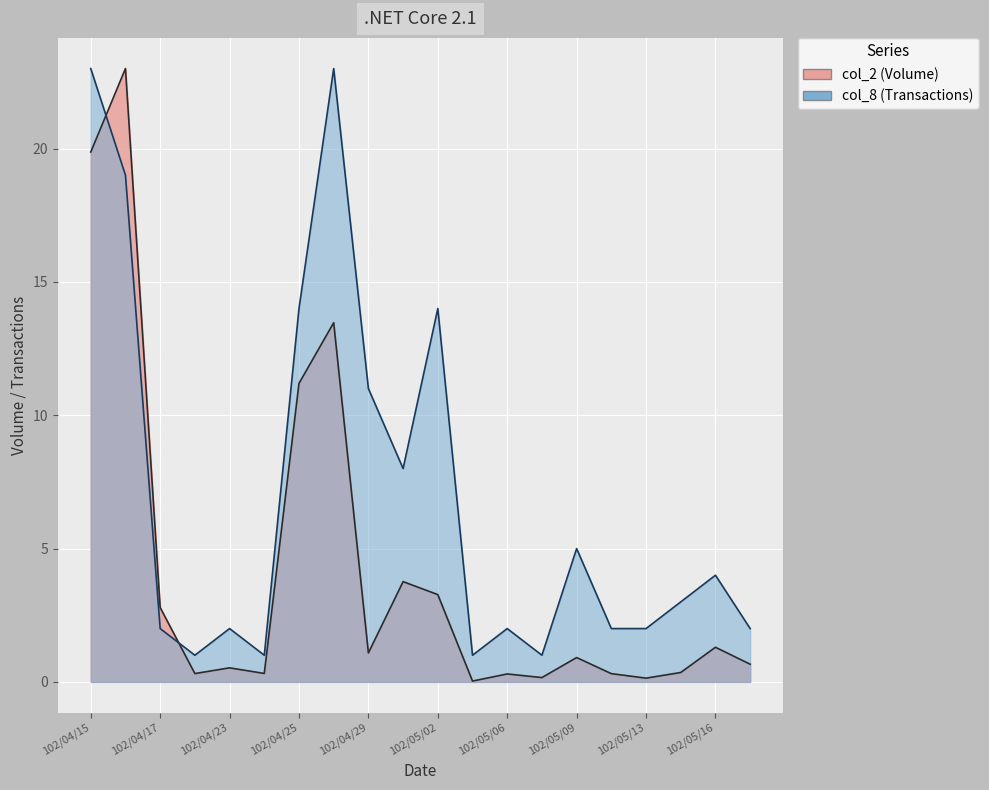

At 102/04/25, list the series in order from largest to smallest.

col_8, col_2